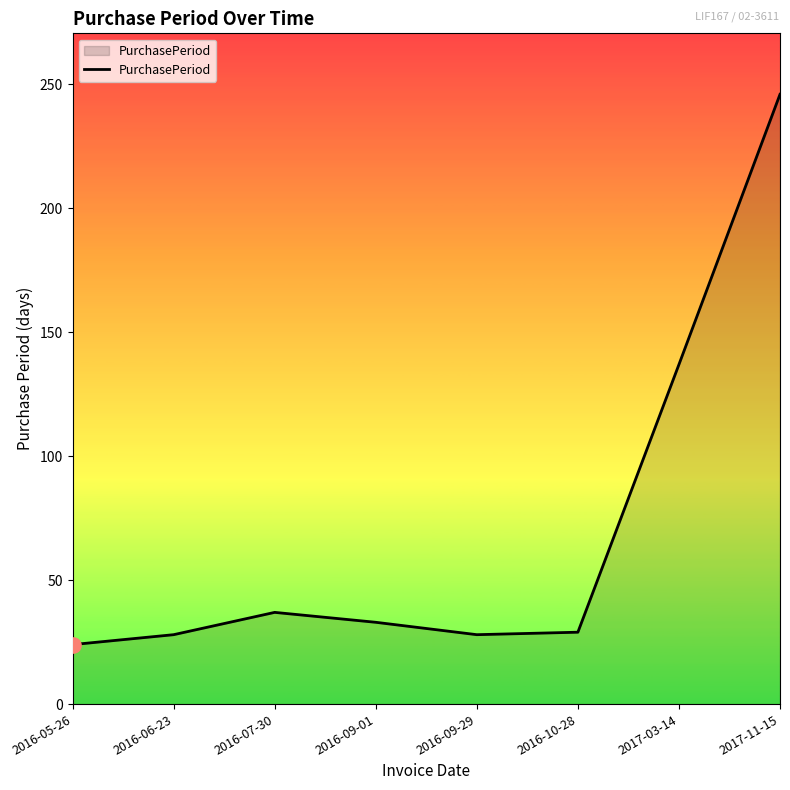

Approximately how many times larger is the value at 2016-06-23 compared to 2017-11-15?

0.1